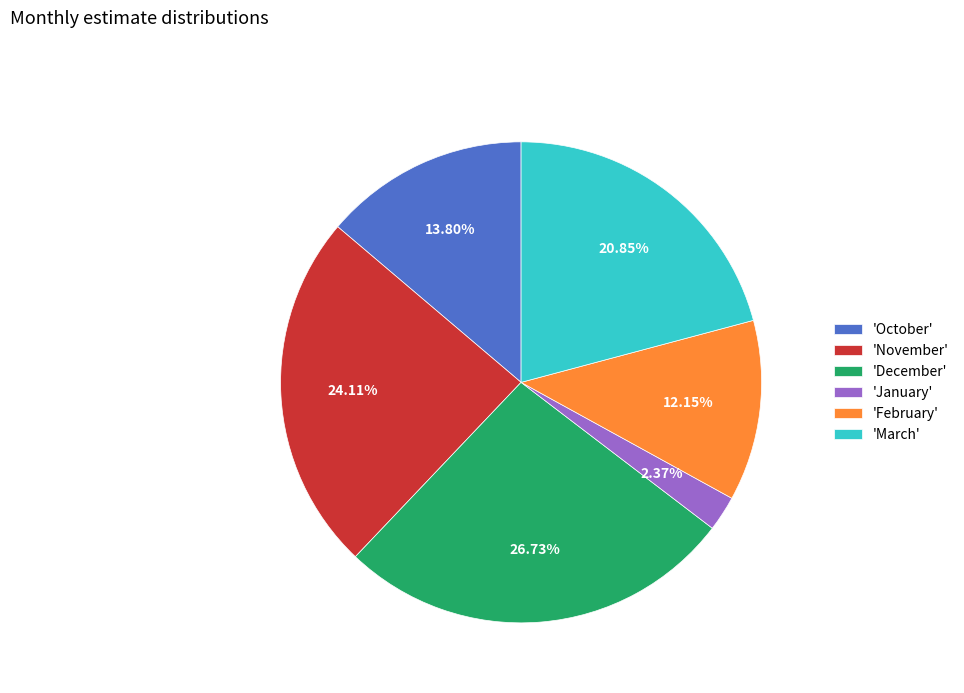

Does any single category account for the majority?

No